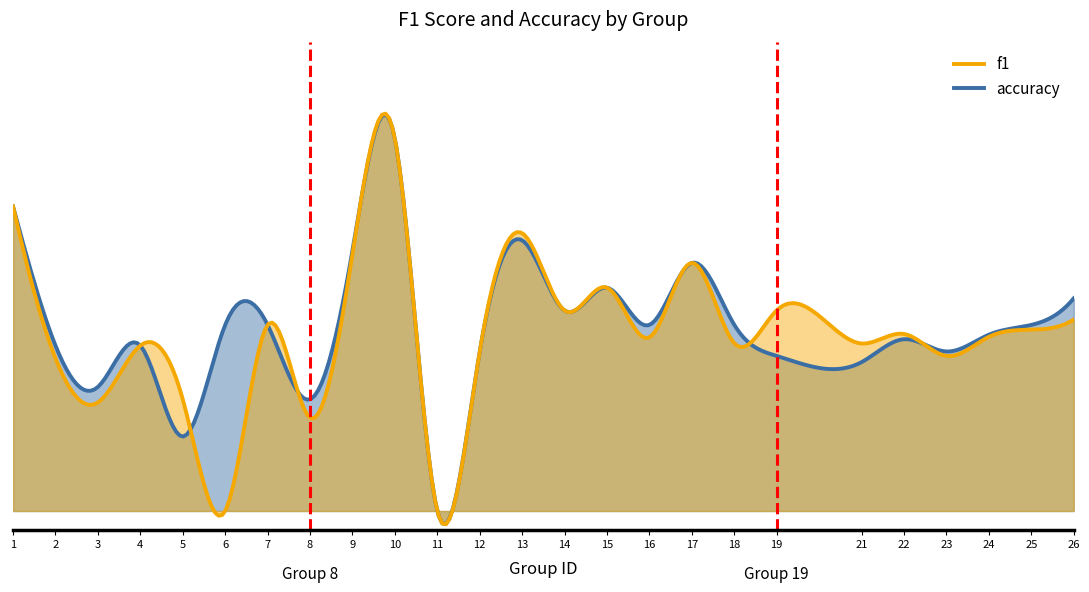

List the series in order of their peak value, highest first.

f1, accuracy